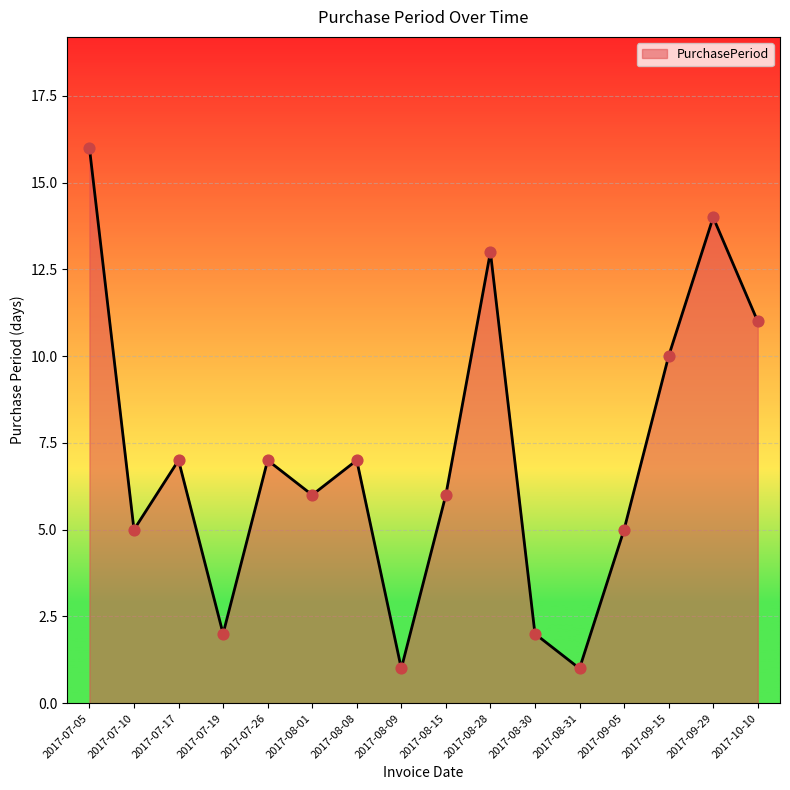

What is the ratio of the value at 2017-10-10 to the value at 2017-07-10?

2.2